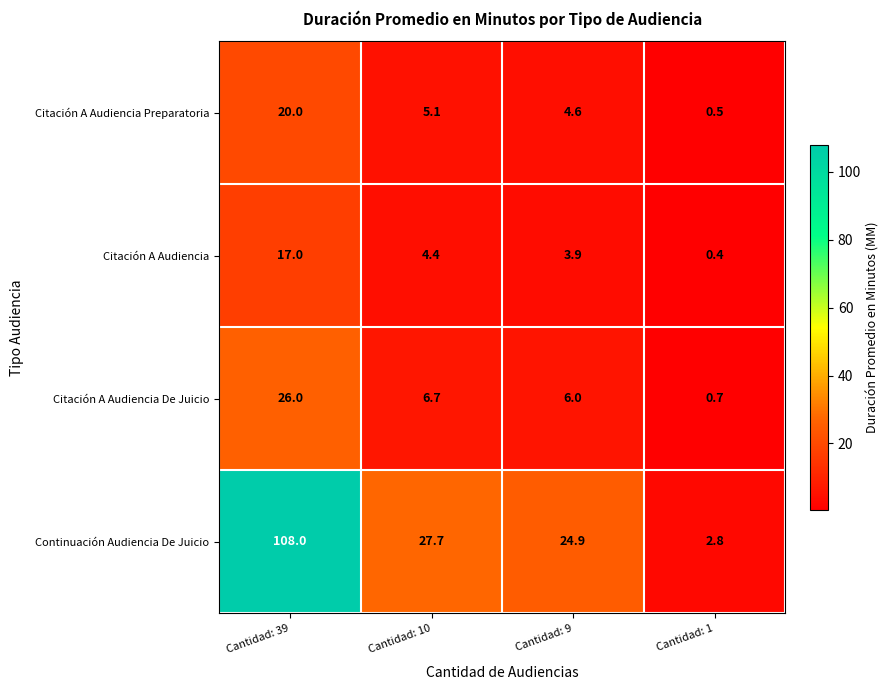

The Continuación Audiencia De Juicio series shows 43.5 at Cantidad: 9. True or false?

False